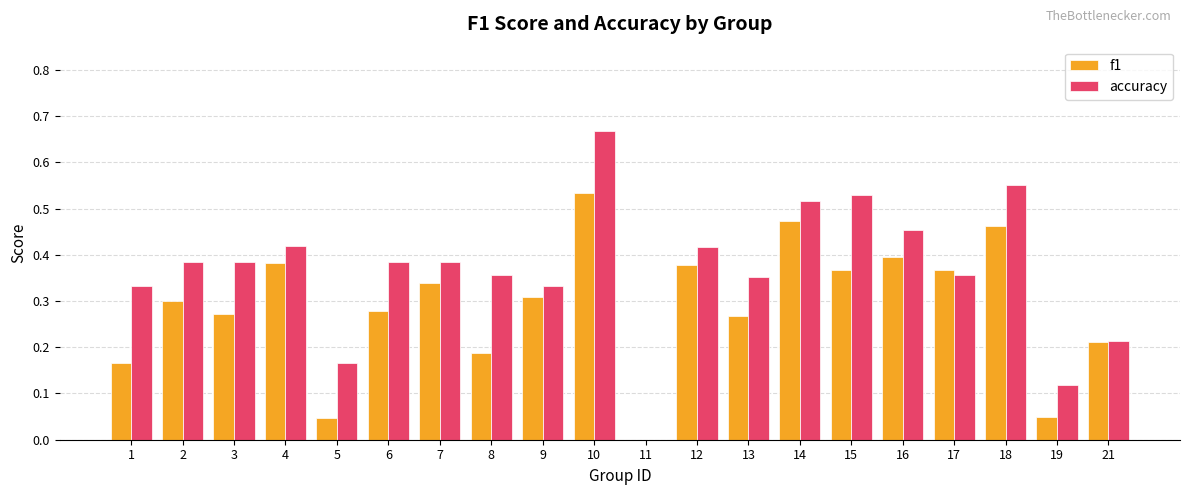

What is the sum of all accuracy values?

7.3